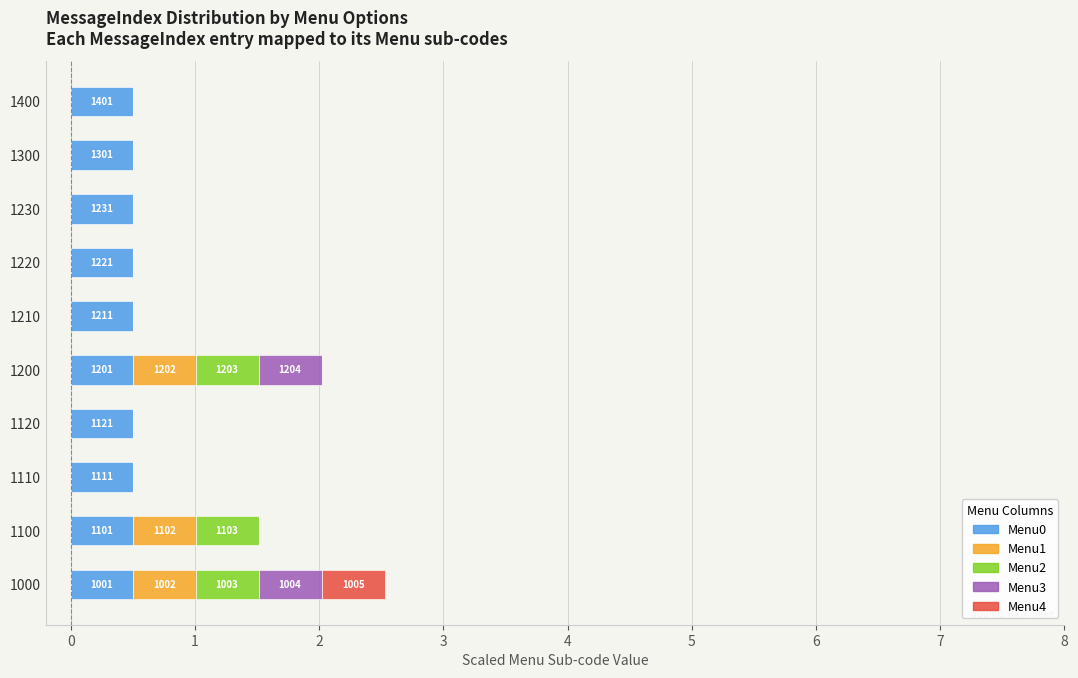

What is the total value across all series at 1400?

0.5